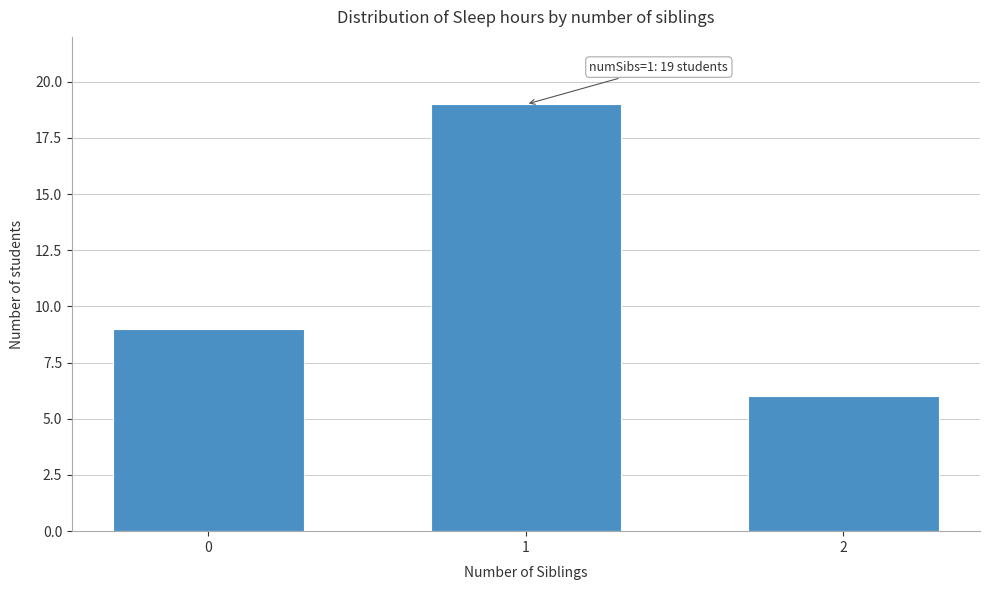

Reading left to right, extract all data points from this chart.

0=9	1=19	2=6